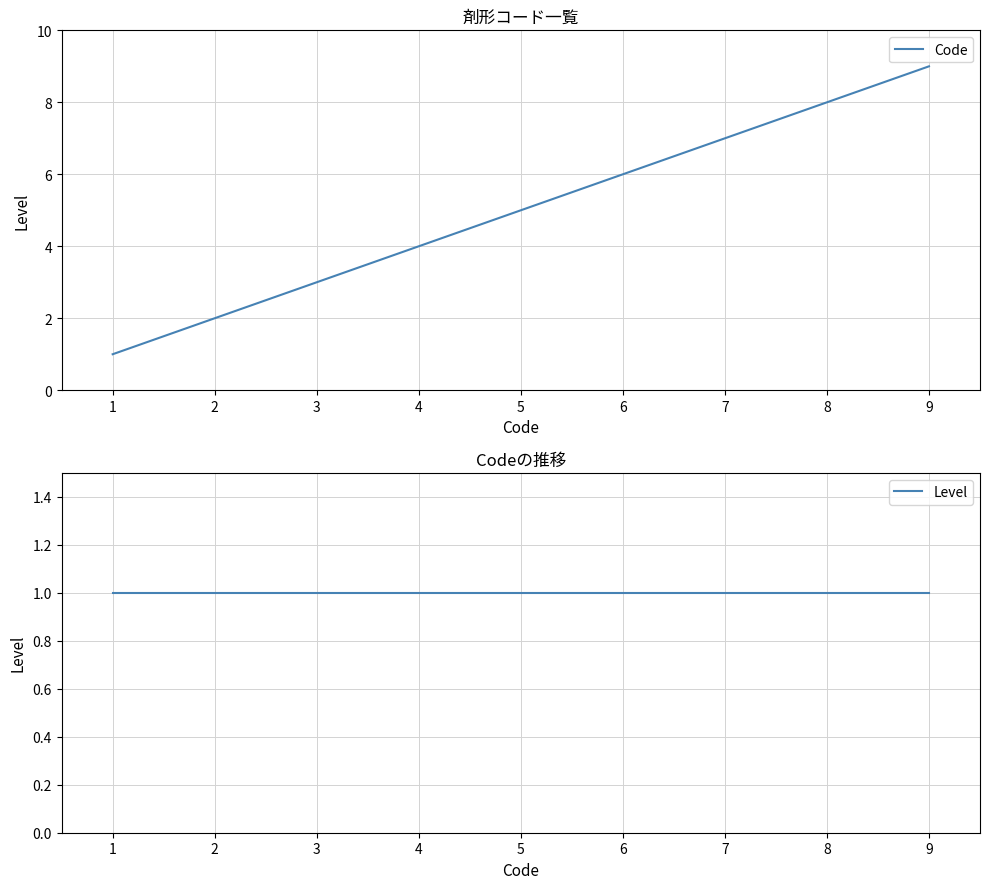

True or false: Code and Level cross at least once.

False